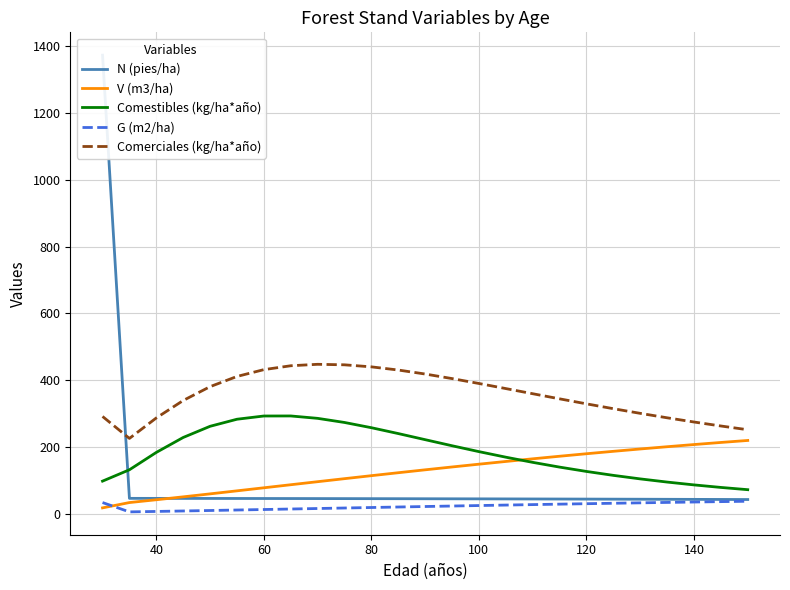

Count the number of data series in this chart.

5